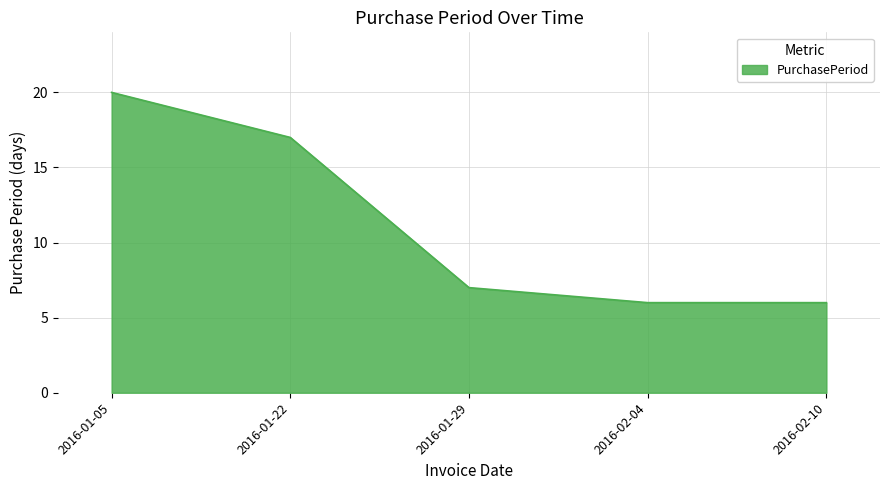

Count the number of data series in this chart.

1